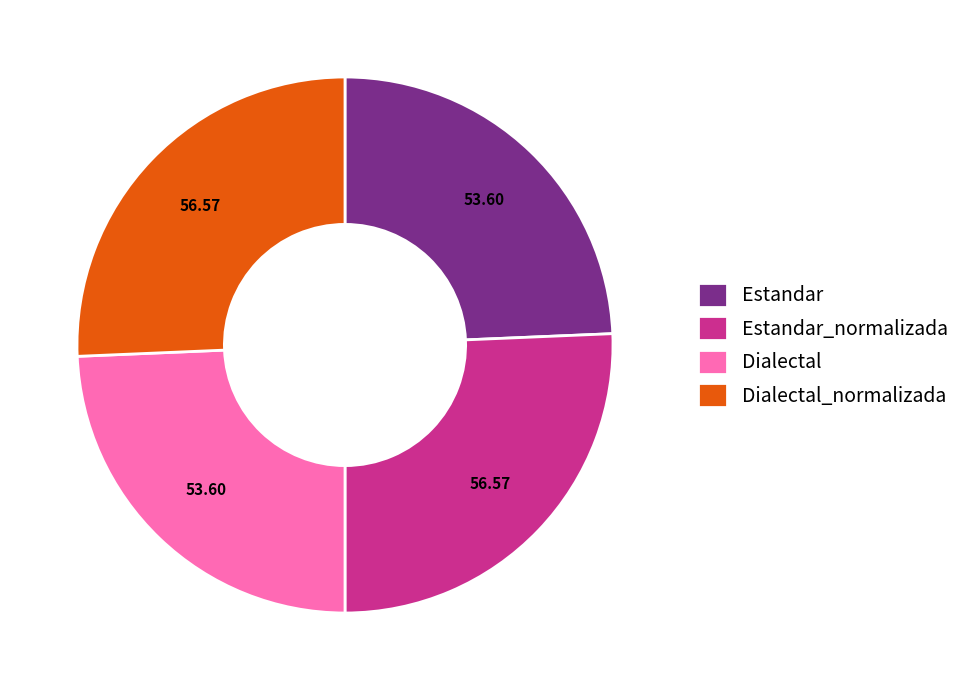

True or false: Dialectal_normalizada accounts for 26% of the total.

True